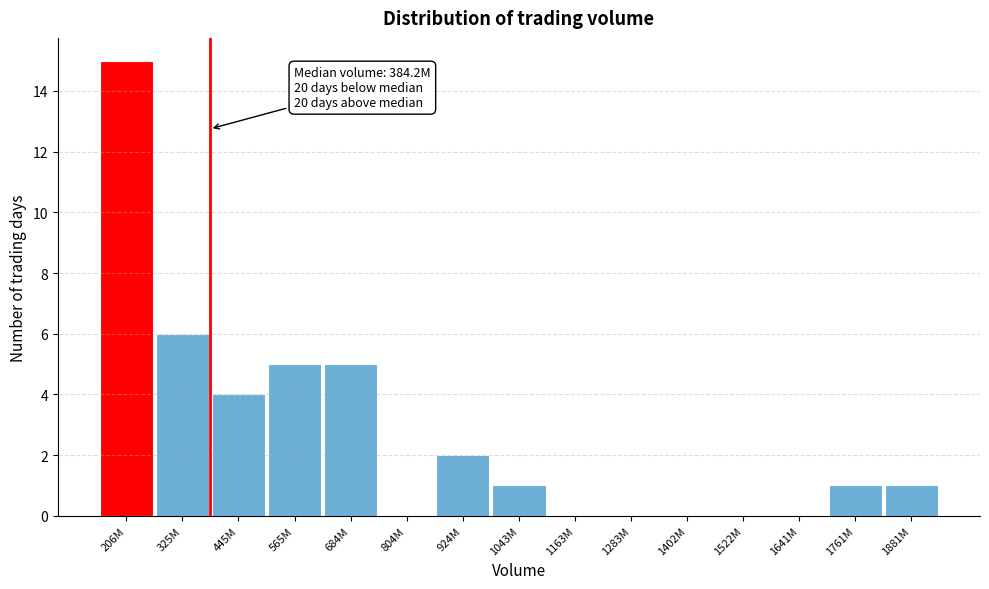

Reading left to right, list all the values displayed in this chart.

206M=15	325M=6	445M=4	565M=5	684M=5	804M=0	924M=2	1043M=1	1163M=0	1283M=0	1402M=0	1522M=0	1641M=0	1761M=1	1881M=1